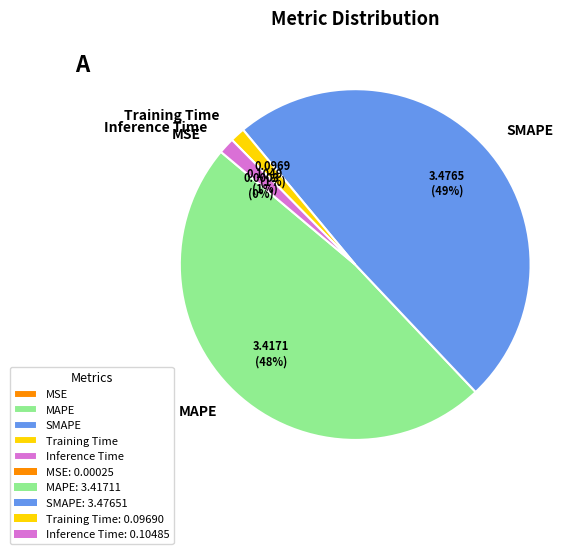

To the nearest percent, what is the difference between the largest and smallest slice percentages?

49%